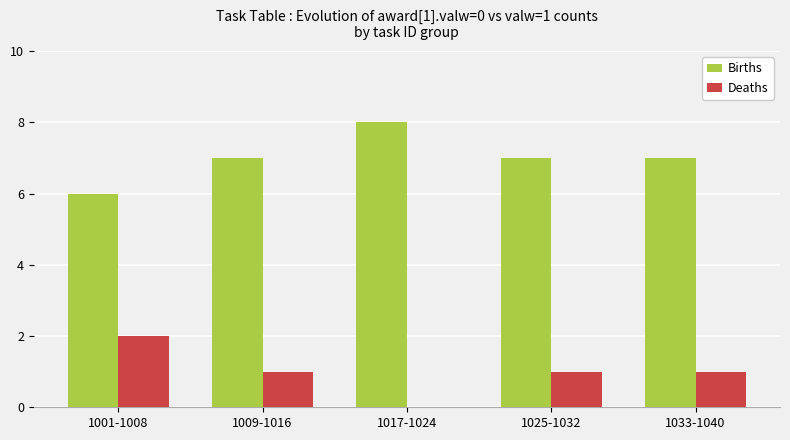

How many groups of bars are there?

5